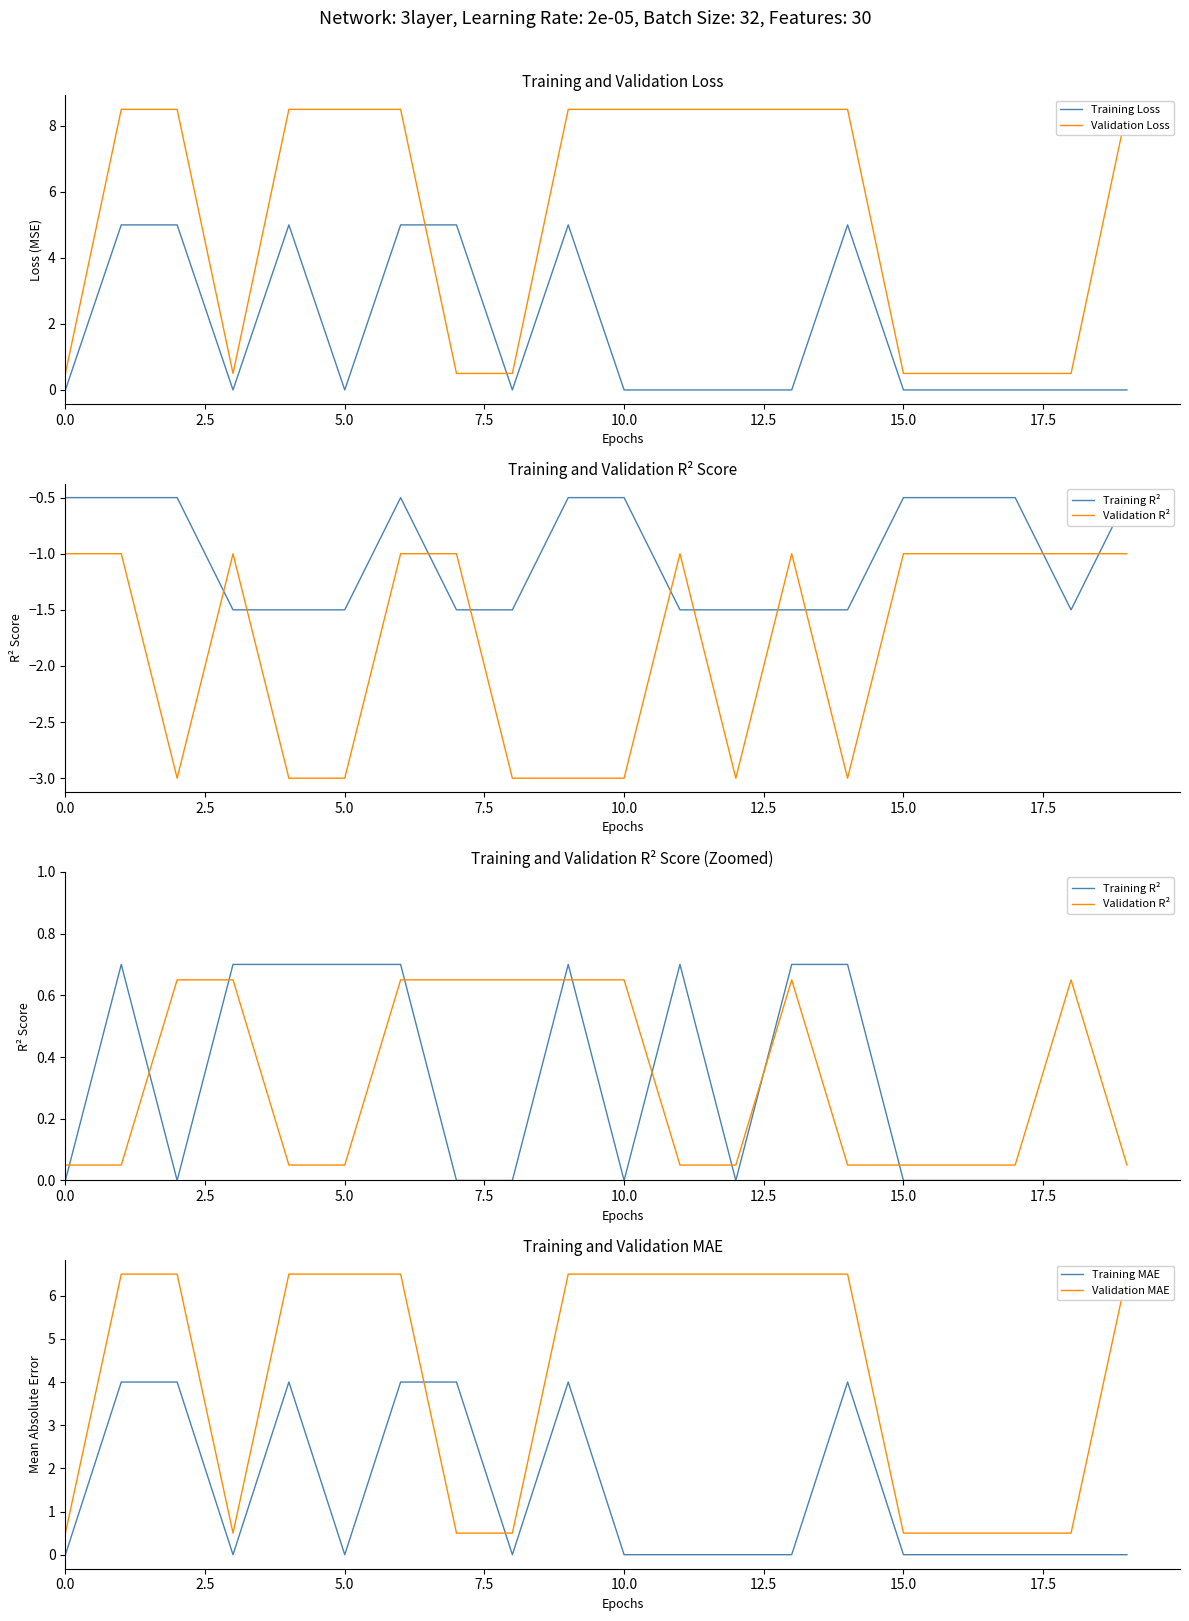

How many distinct data groups are displayed?

6